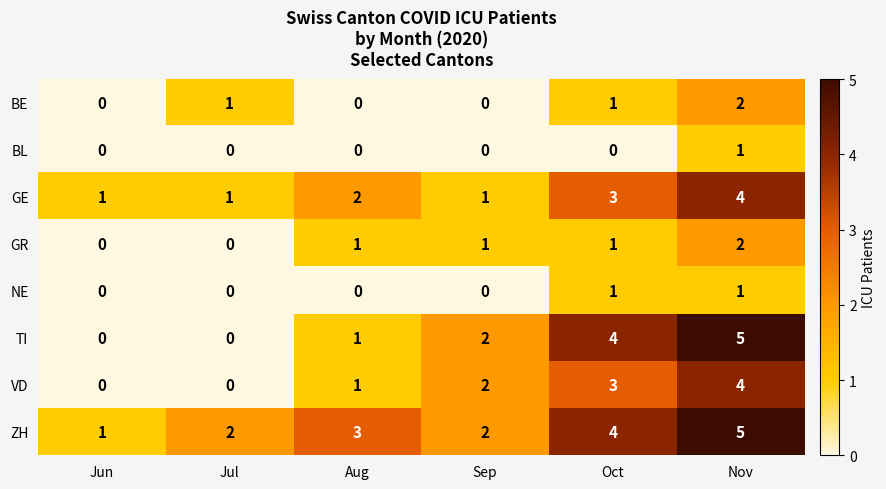

How many VD values are between 0 and 3?

5